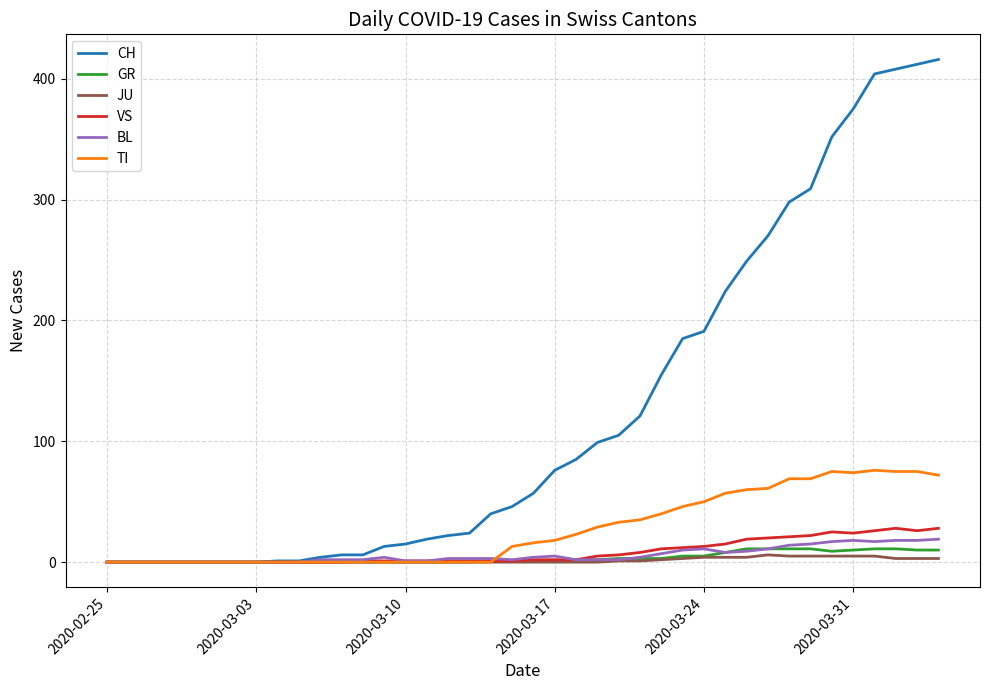

Which series has the largest total across all categories?

CH